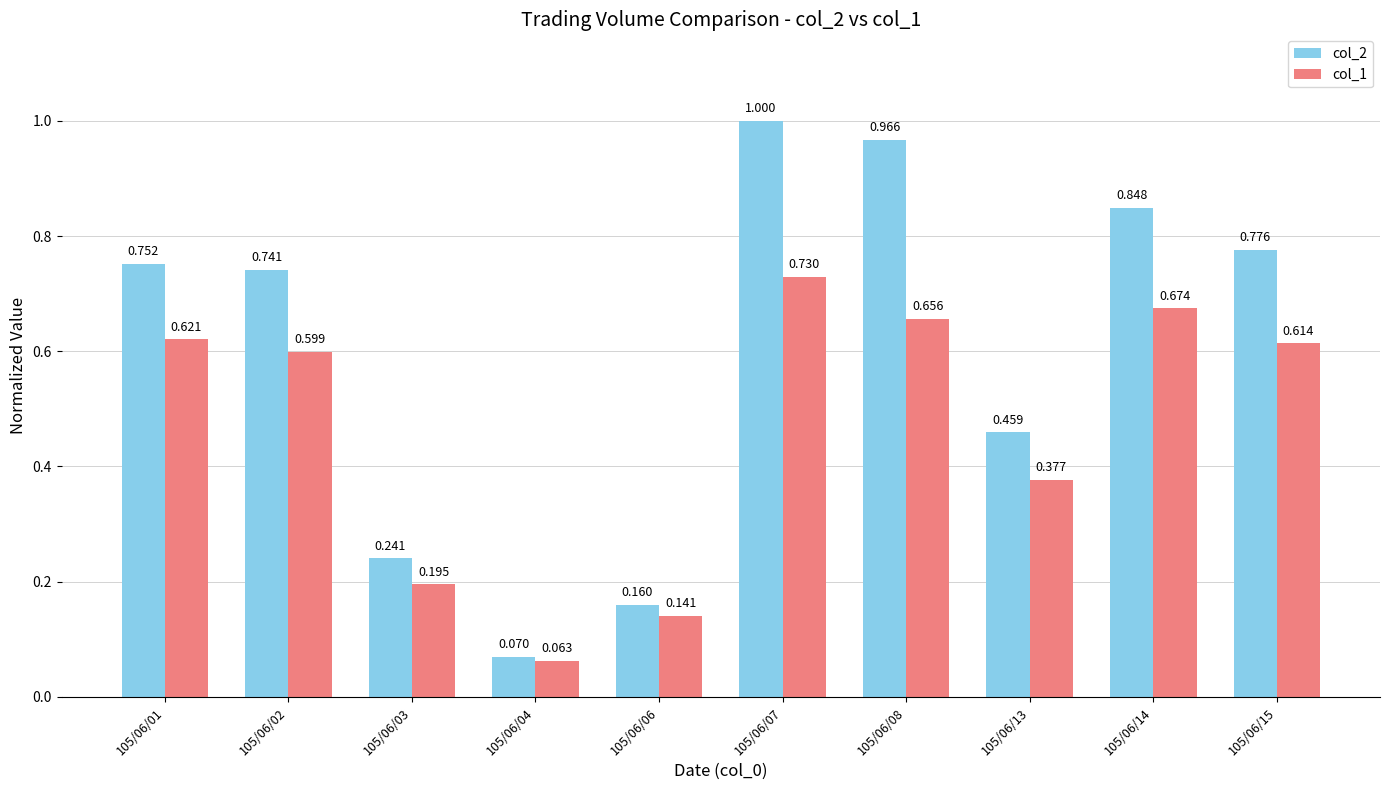

Reading left to right, what are all the values shown in this chart?

col_2: 0.8	0.7	0.2	0.1	0.2	1.0	1.0	0.5	0.8	0.8
col_1: 0.6	0.6	0.2	0.1	0.1	0.7	0.7	0.4	0.7	0.6